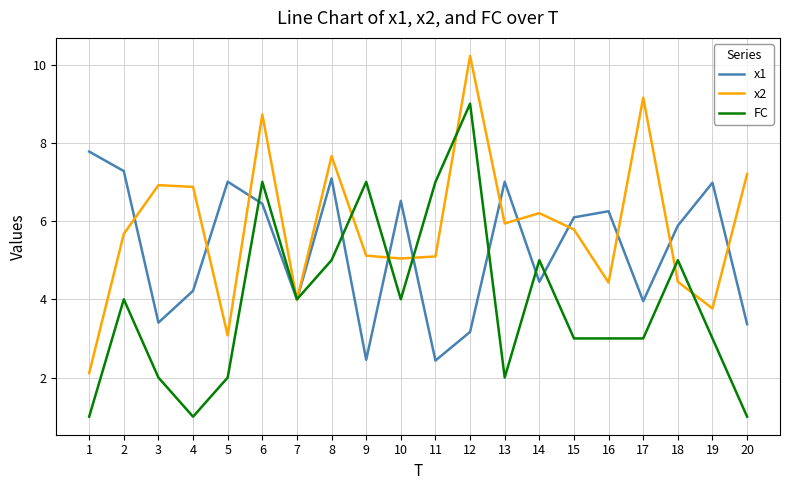

How many lines are shown in the chart?

3